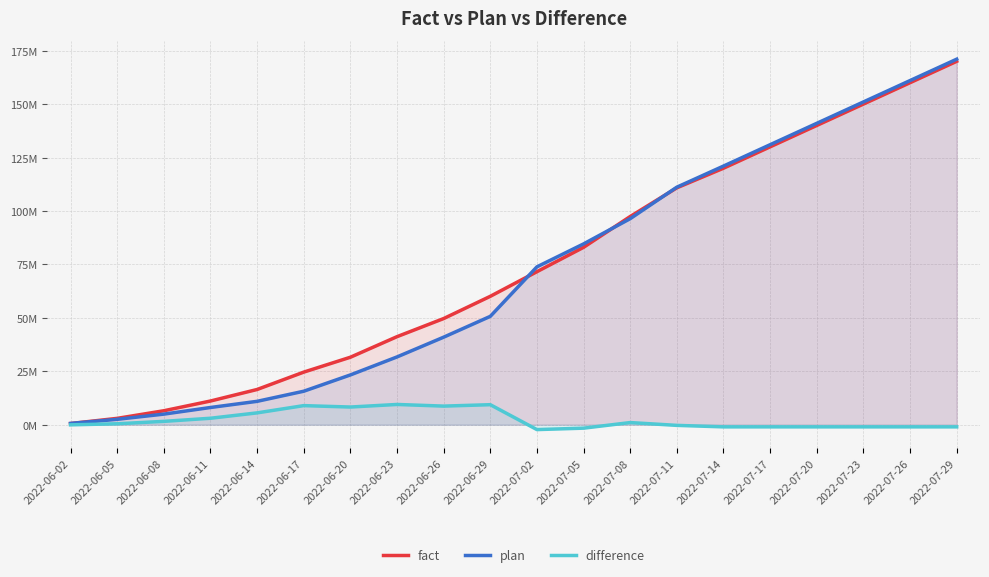

True or false: fact has a value of 78393167 at 2022-07-29.

False